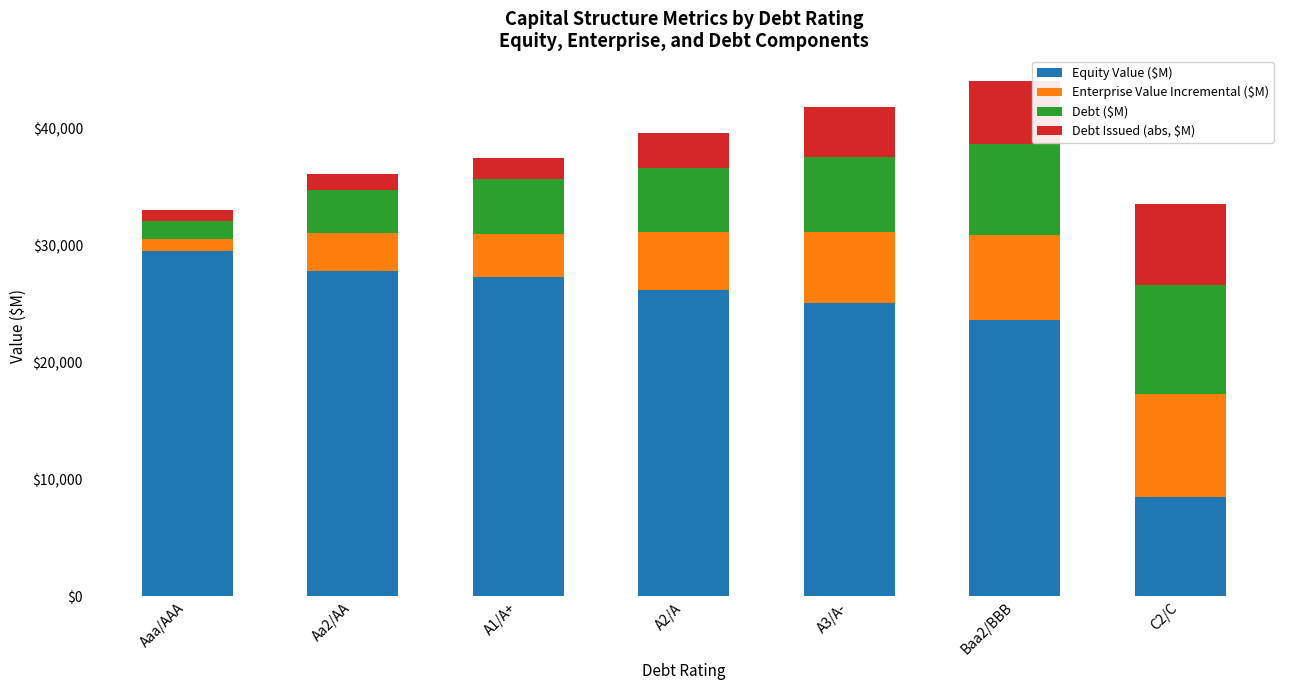

Which category has the highest value in the Equity Value ($M) series?

Aaa/AAA